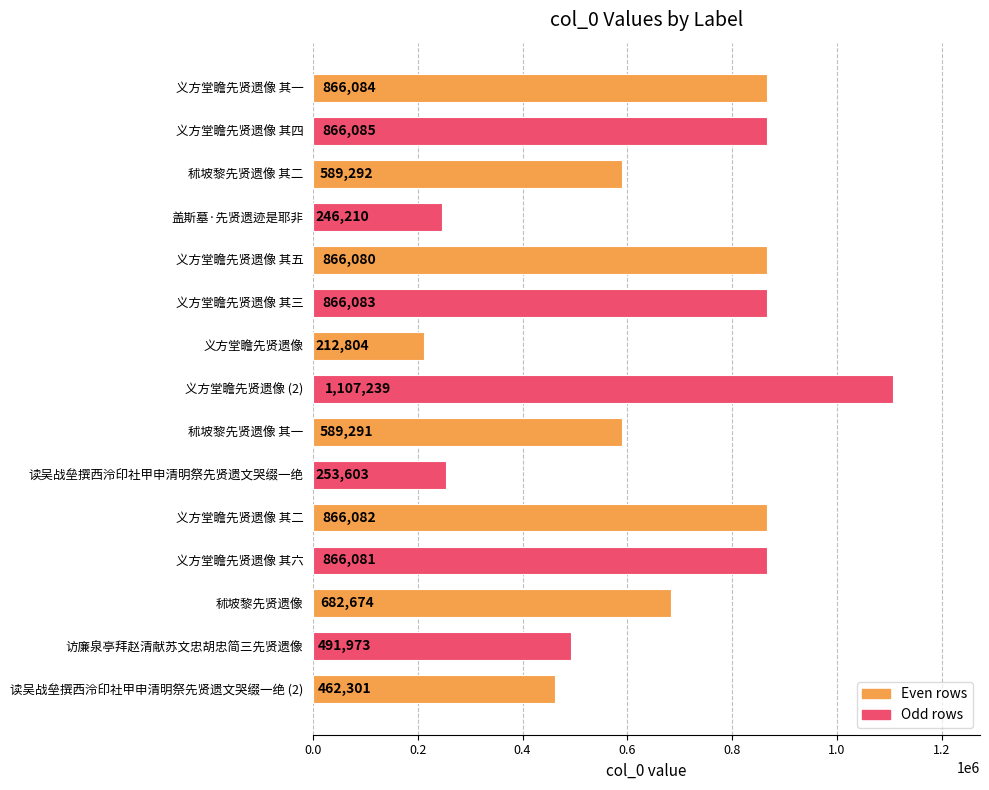

Reading top to bottom, list all the values displayed in this chart.

义方堂瞻先贤遗像 其一=866084	义方堂瞻先贤遗像 其四=866085	秫坡黎先贤遗像 其二=589292	盖斯墓·先贤遗迹是耶非=246210	义方堂瞻先贤遗像 其五=866080	义方堂瞻先贤遗像 其三=866083	义方堂瞻先贤遗像=212804	义方堂瞻先贤遗像 (2)=1107239	秫坡黎先贤遗像 其一=589291	读吴战垒撰西泠印社甲申清明祭先贤遗文哭缀一绝=253603	义方堂瞻先贤遗像 其二=866082	义方堂瞻先贤遗像 其六=866081	秫坡黎先贤遗像=682674	访廉泉亭拜赵清献苏文忠胡忠简三先贤遗像=491973	读吴战垒撰西泠印社甲申清明祭先贤遗文哭缀一绝 (2)=462301